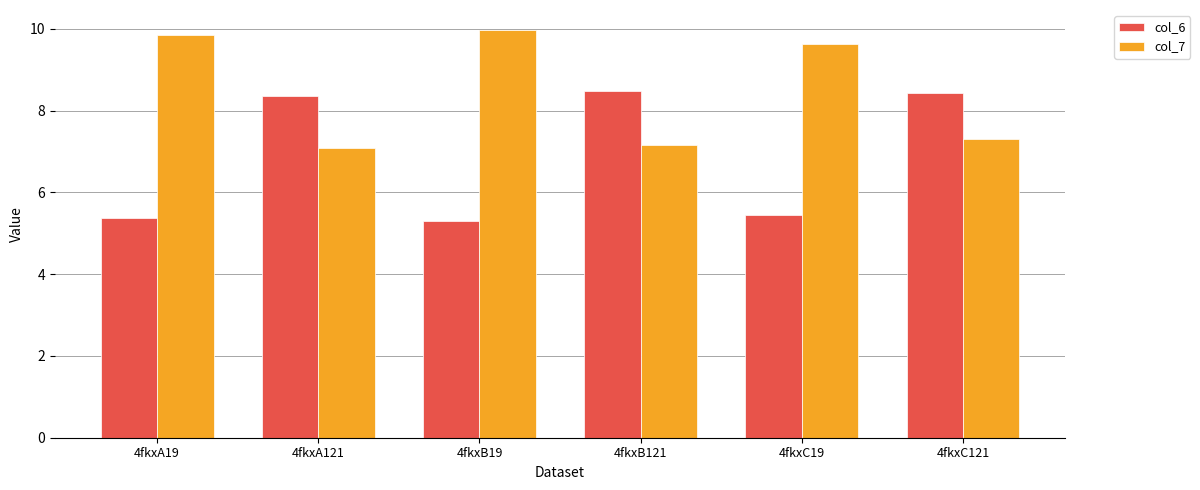

What is the total value across all series at 4fkxC121?

15.7